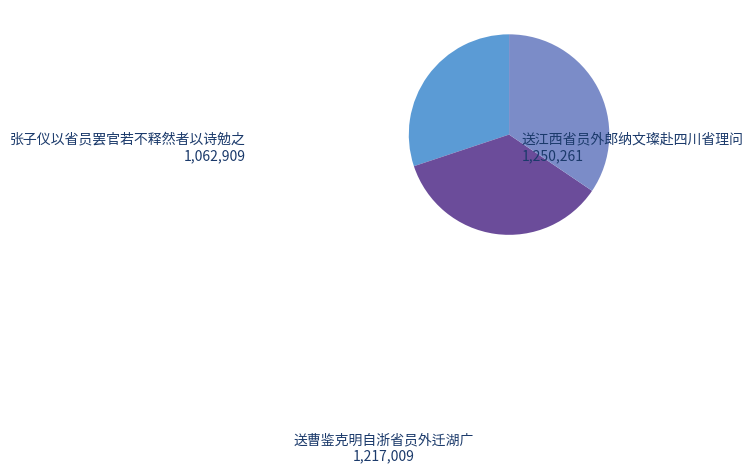

Count the number of slices in the pie.

3